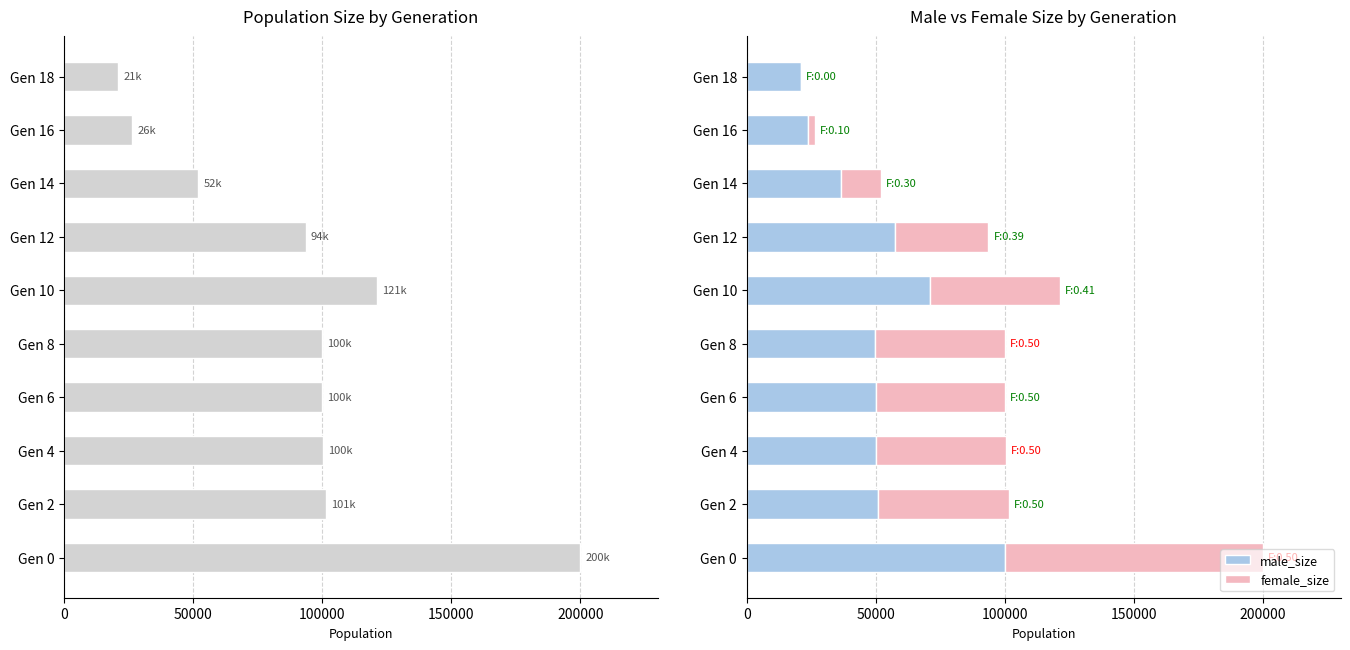

The value of male_size at Gen 16 is 23722. True or false?

True